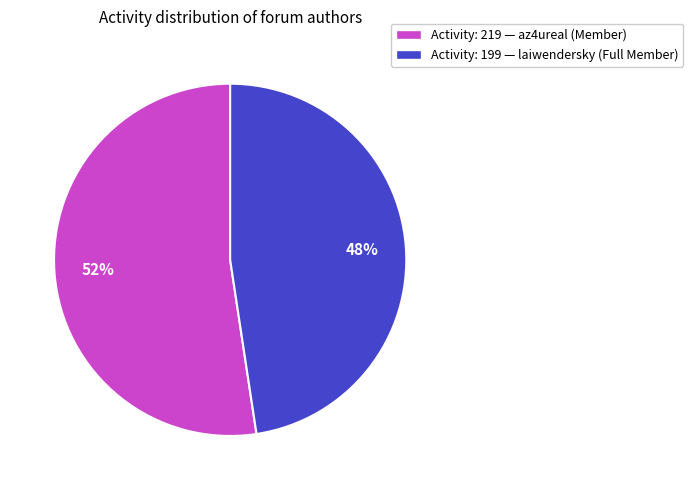

Is the sum of Activity: 199 — laiwendersky (Full Member) and Activity: 219 — az4ureal (Member) greater than half?

Yes